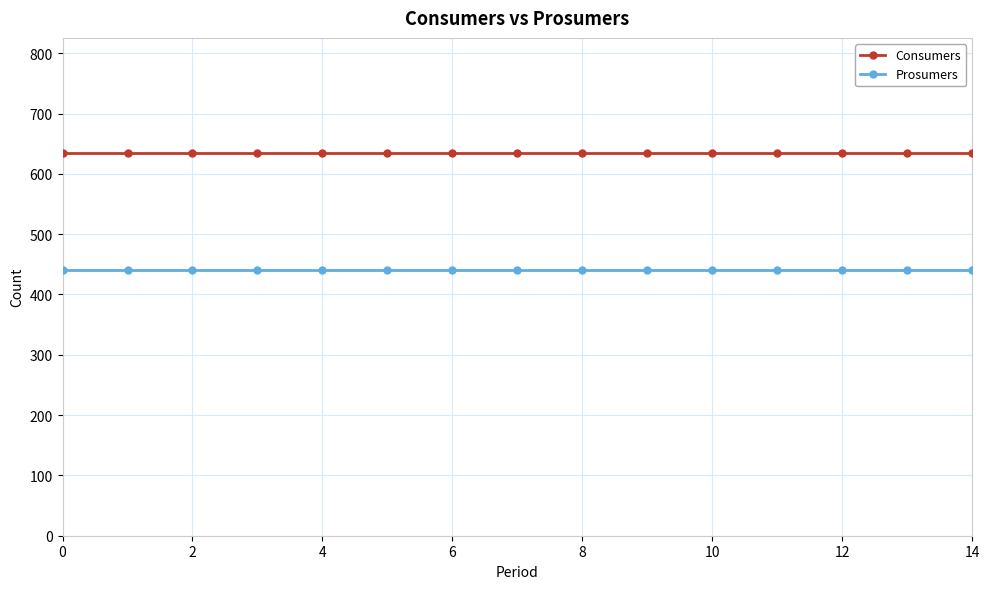

What is the value of the Prosumers point at the 10th from the left?

440